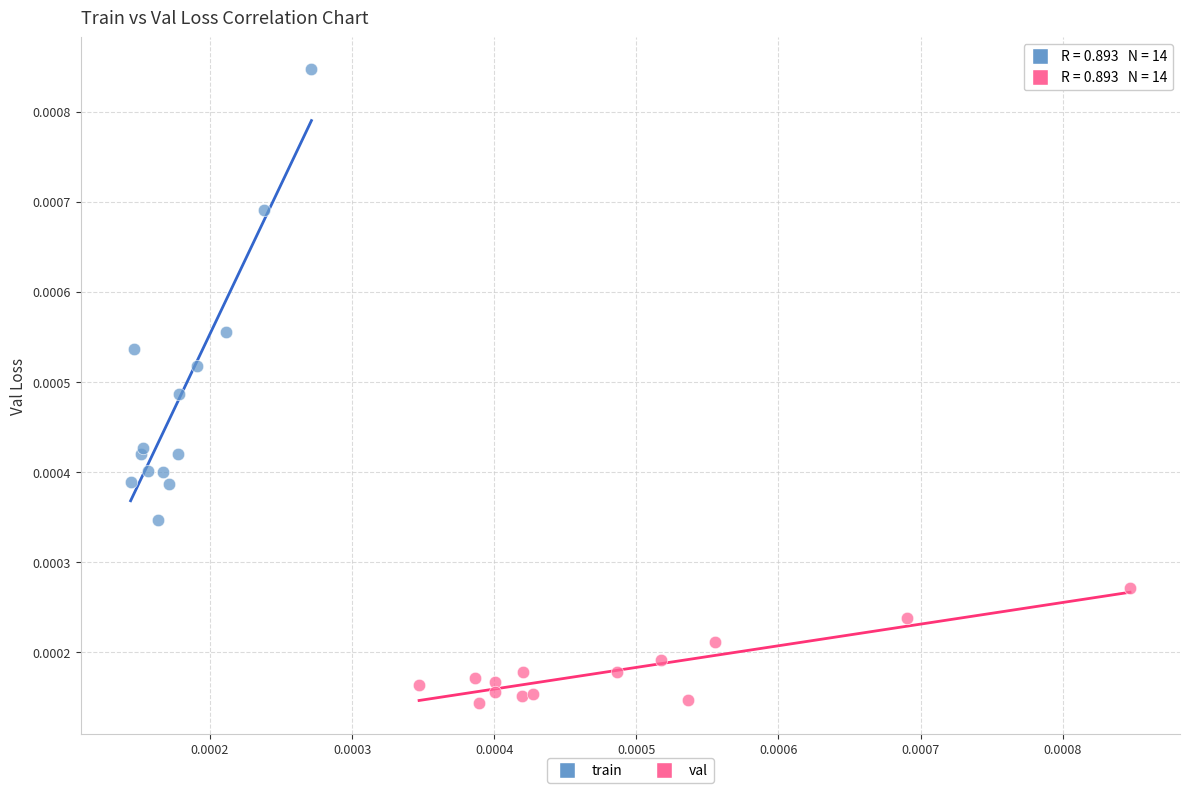

Which series has the widest spread of Y values?

train